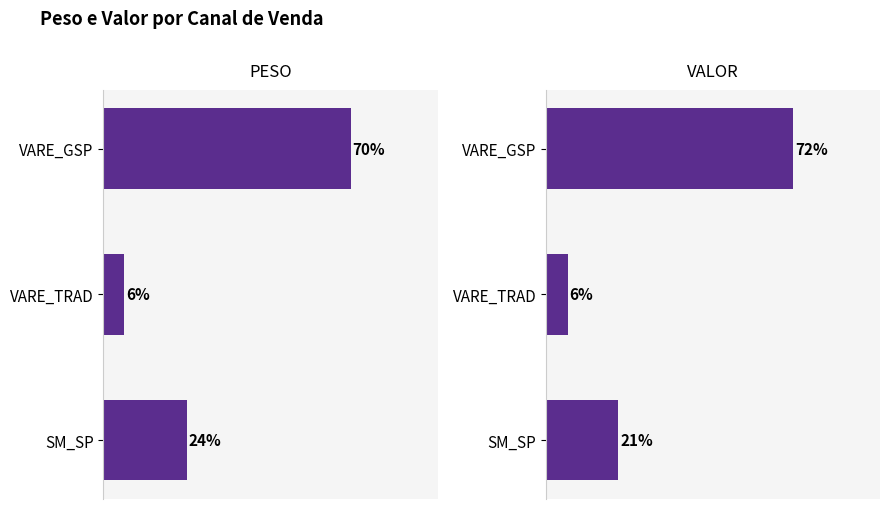

Which series has the largest total across all categories?

PESO